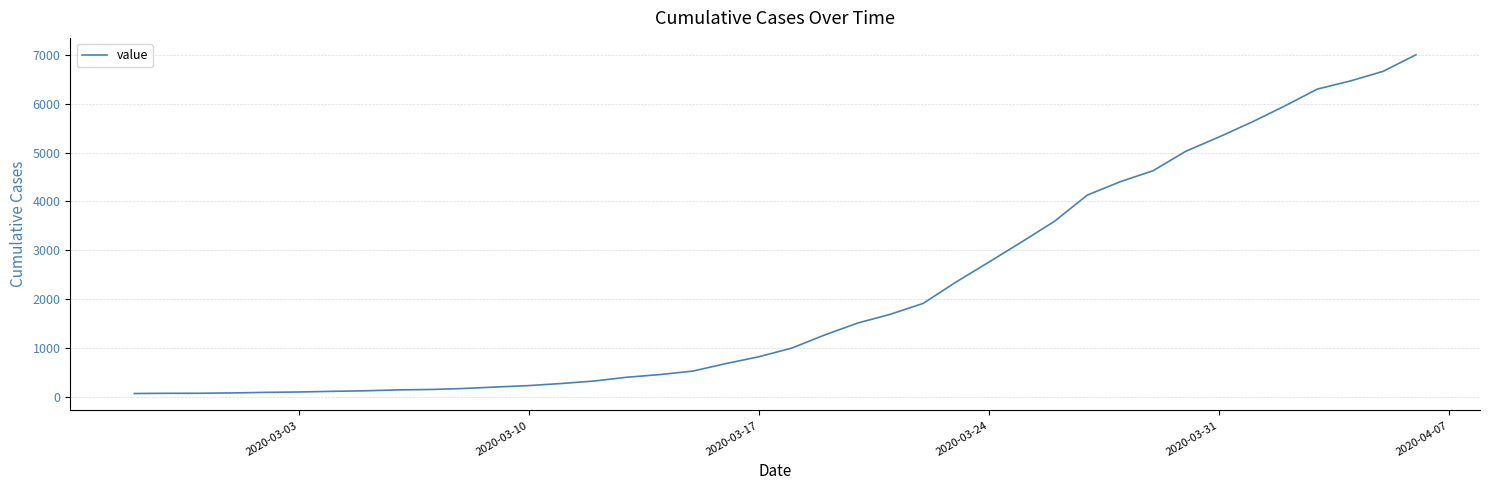

What is the difference between the maximum and minimum values?

6939